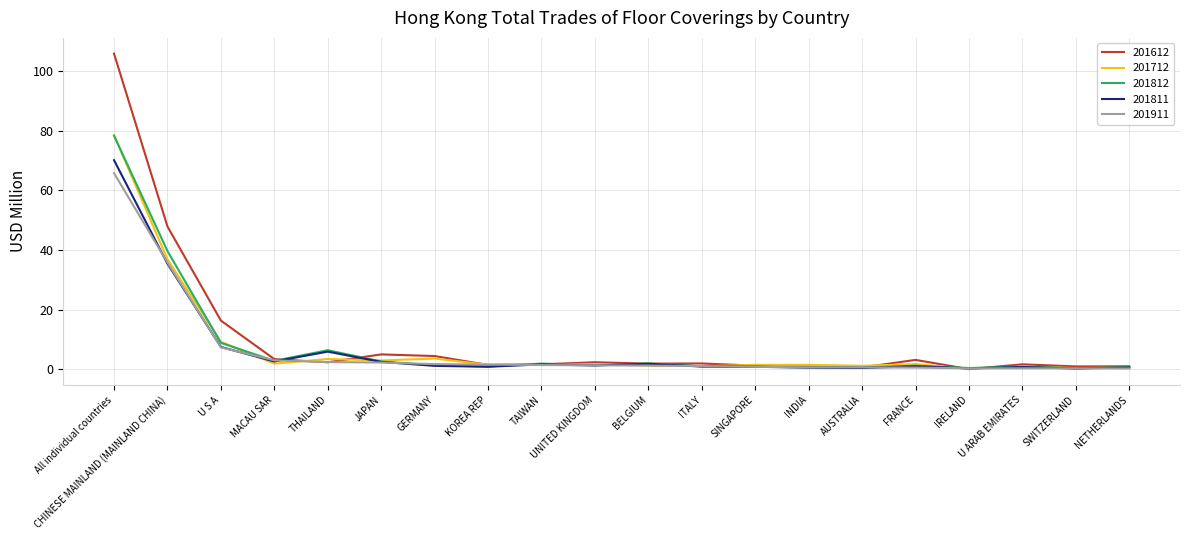

What is the maximum value for 201612?

105.9